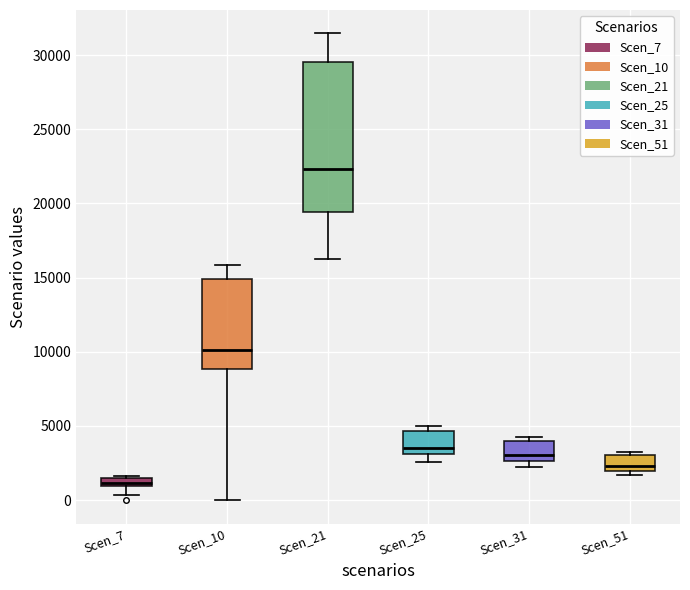

Where is the lower edge of the box for Scen_25 on the y-axis? The values are not printed on the chart, so give them approximately, as read against the axis.

3000